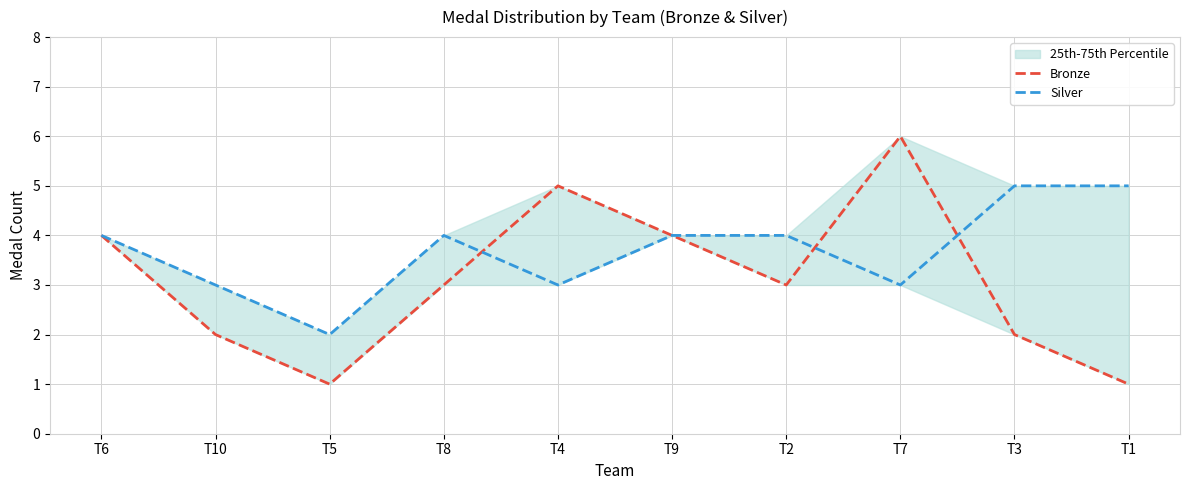

At how many categories does at least one series exceed 1?

10